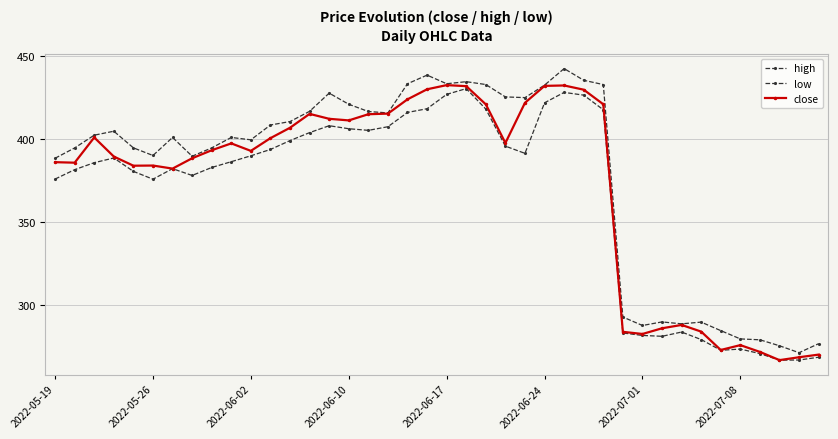

True or false: close and low cross at least once.

False